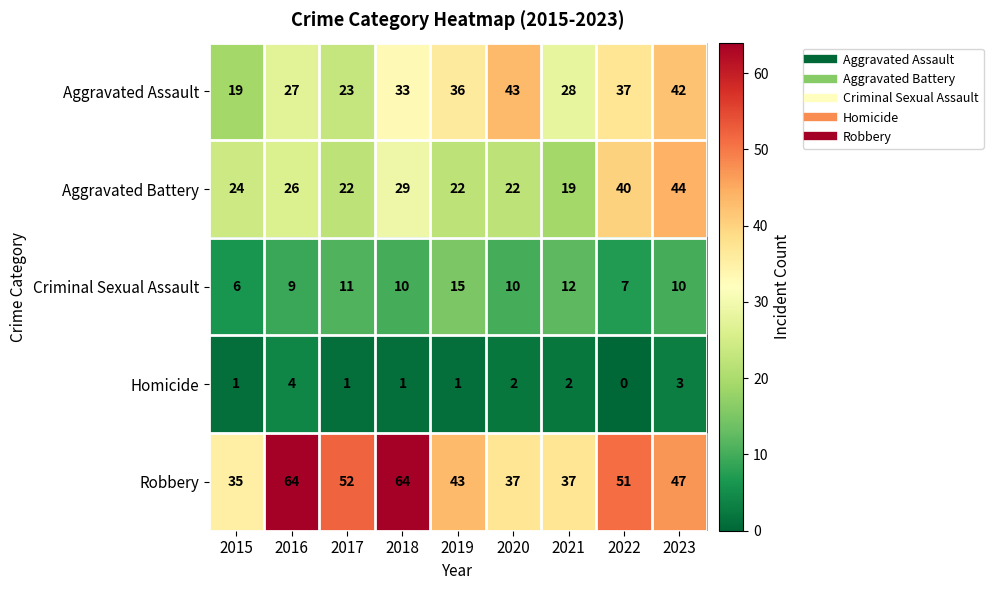

Which series has the largest range (max minus min)?

Robbery